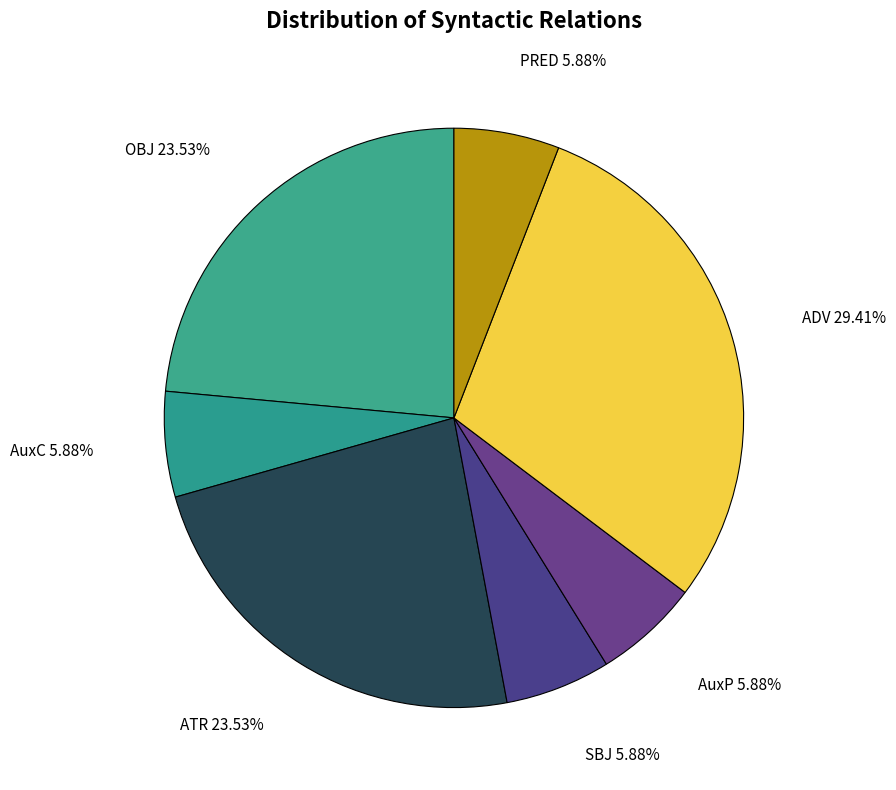

How many slices are in this pie chart?

7